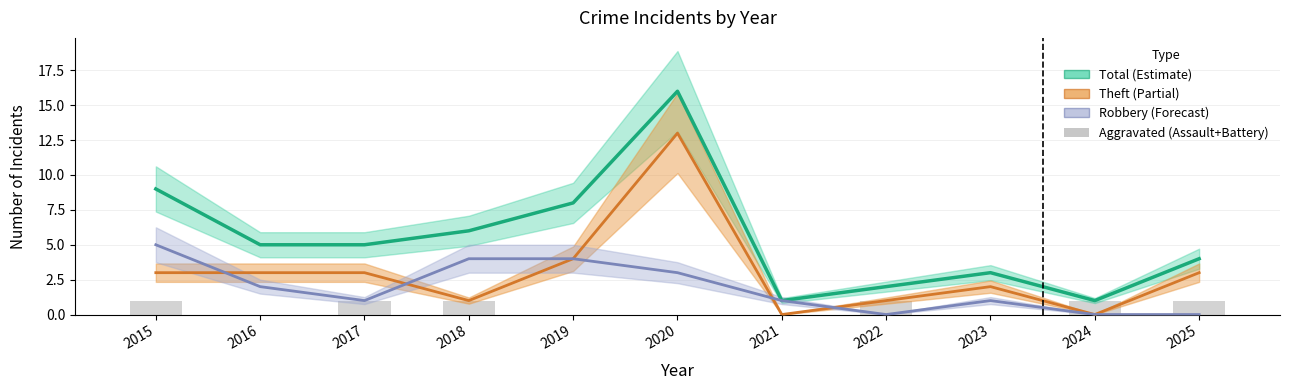

Which series has the largest total across all categories?

Total